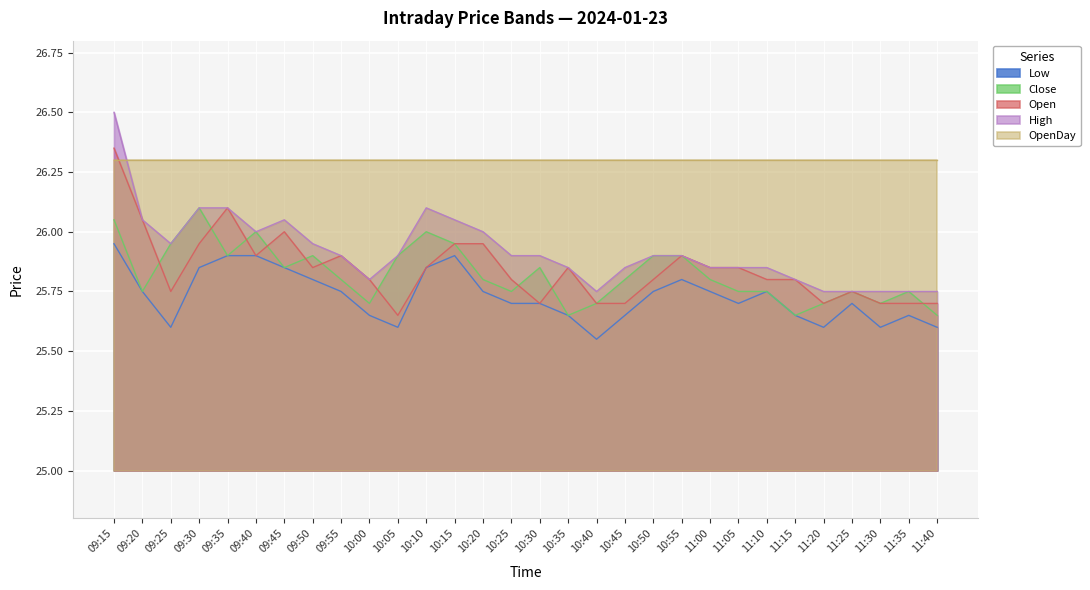

How many series are shown in this chart?

5